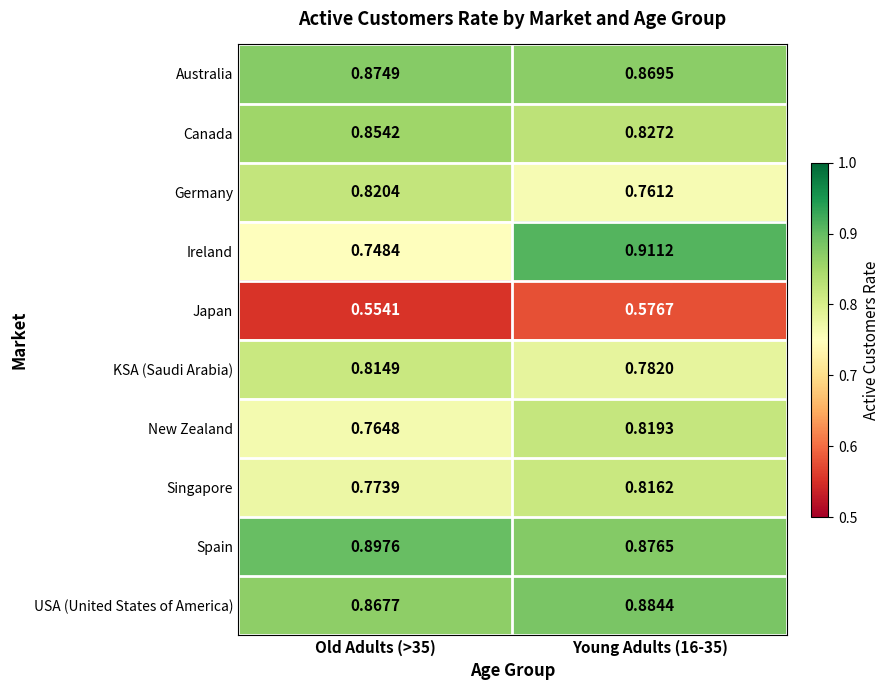

Rank the series by their maximum value, from lowest to highest.

Japan, KSA (Saudi Arabia), Singapore, New Zealand, Germany, Canada, Australia, USA (United States of America), Spain, Ireland